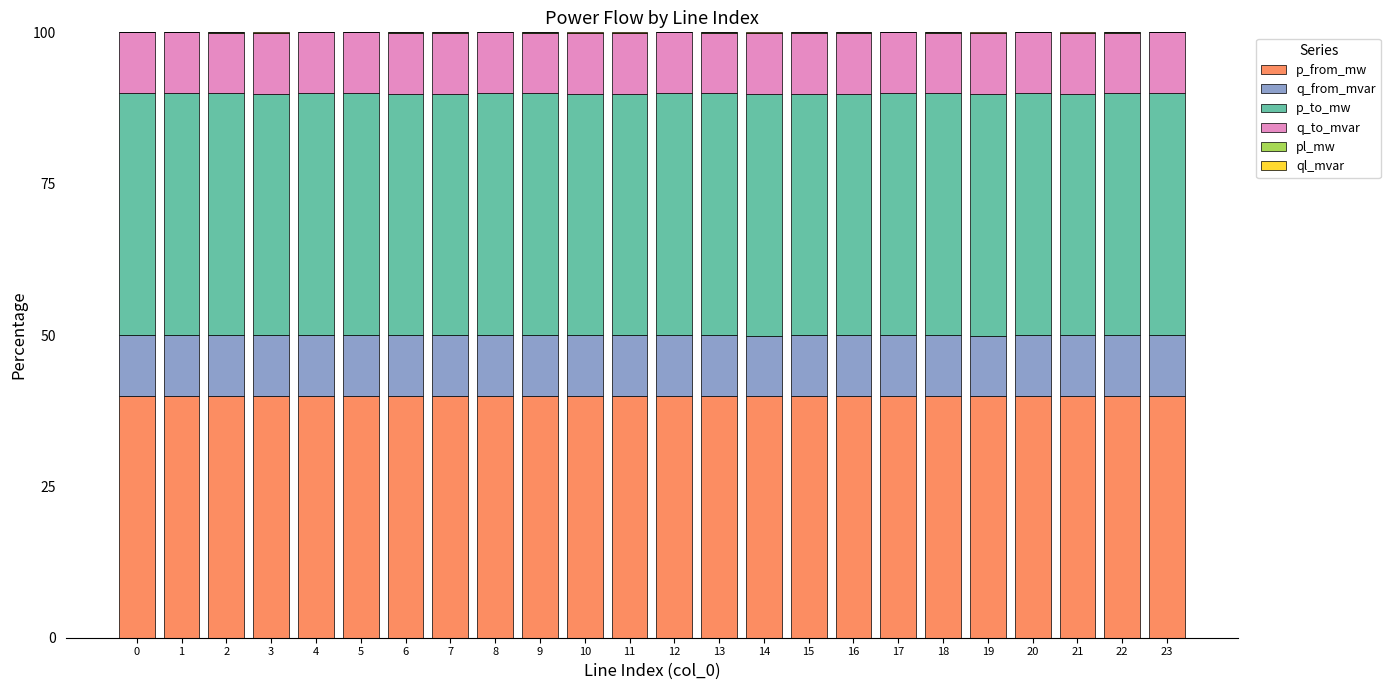

What is the total value across all series at 11?

100.0